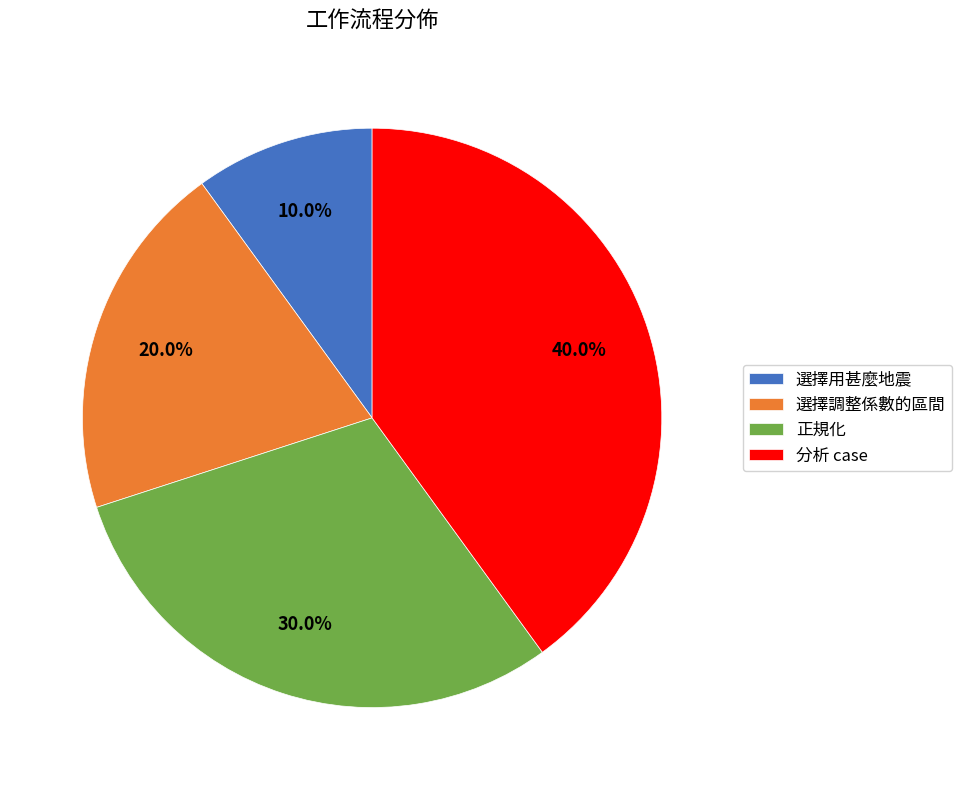

To the nearest percent, what is the combined percentage of 正規化 and 選擇用甚麼地震?

40%